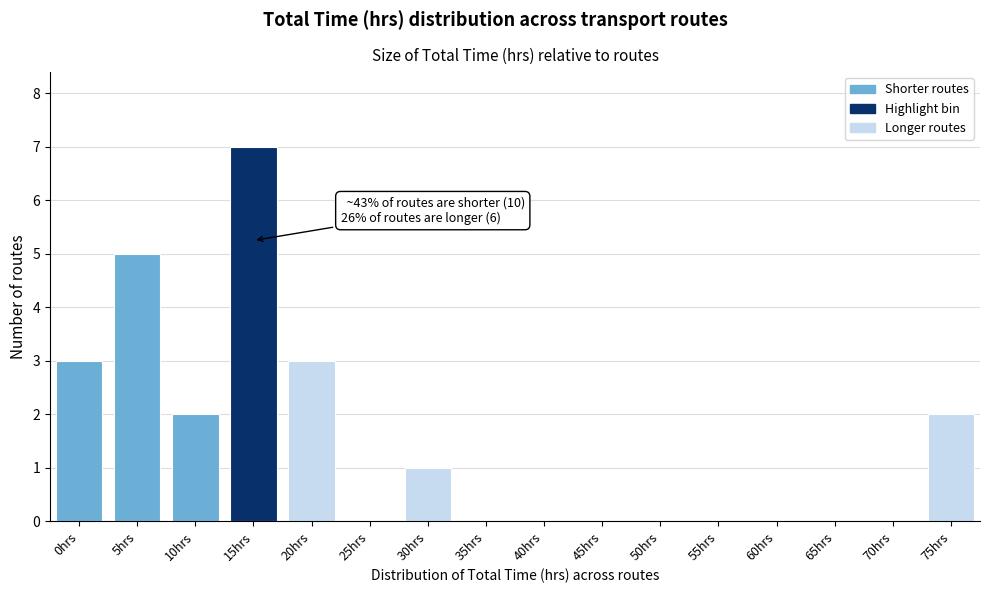

Reading right to left, what are all the values shown in this chart?

75hrs=2	70hrs=0	65hrs=0	60hrs=0	55hrs=0	50hrs=0	45hrs=0	40hrs=0	35hrs=0	30hrs=1	25hrs=0	20hrs=3	15hrs=7	10hrs=2	5hrs=5	0hrs=3